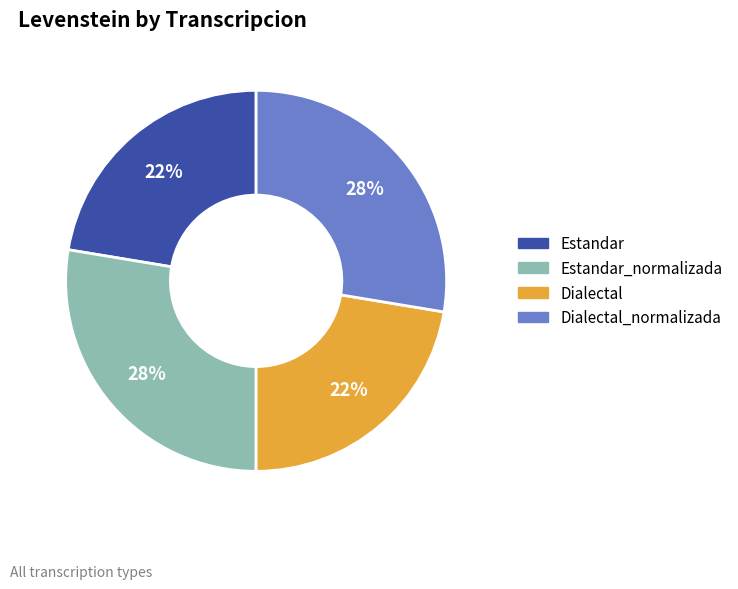

Does any single category account for the majority?

No